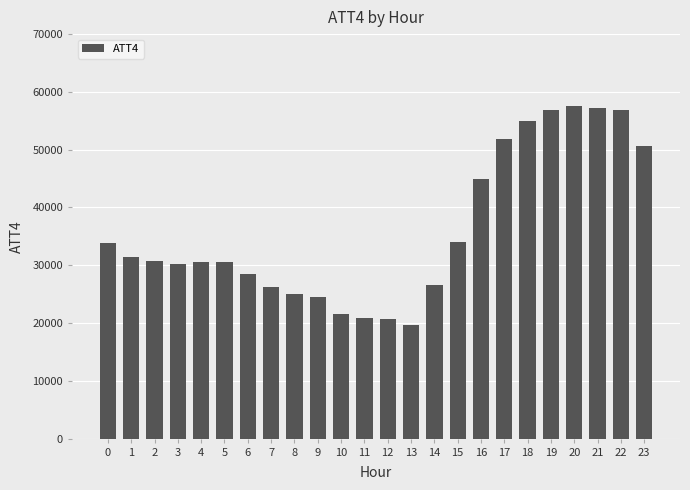

What is the difference between the maximum and minimum values?

37900